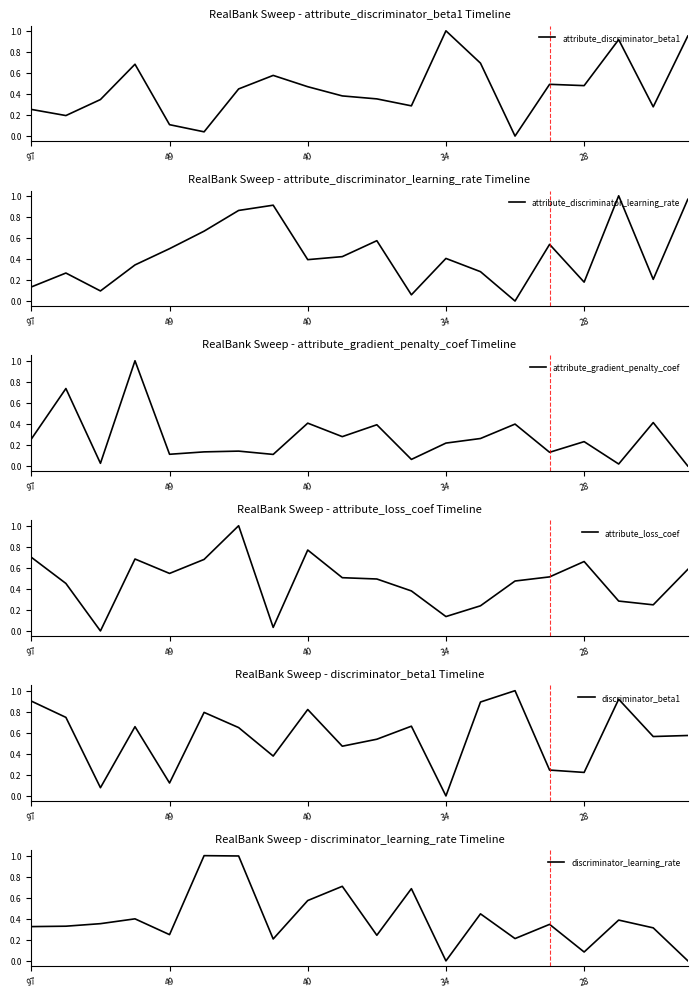

Which series ends up on top after the final intersection of attribute_discriminator_beta1 and attribute_loss_coef?

attribute_discriminator_beta1